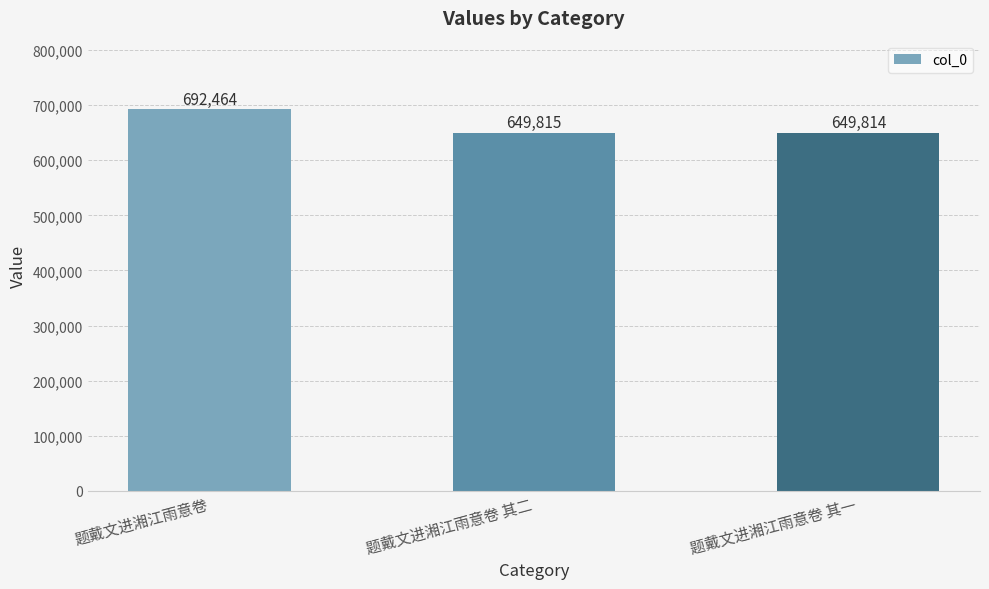

How many data points does each series have?

3